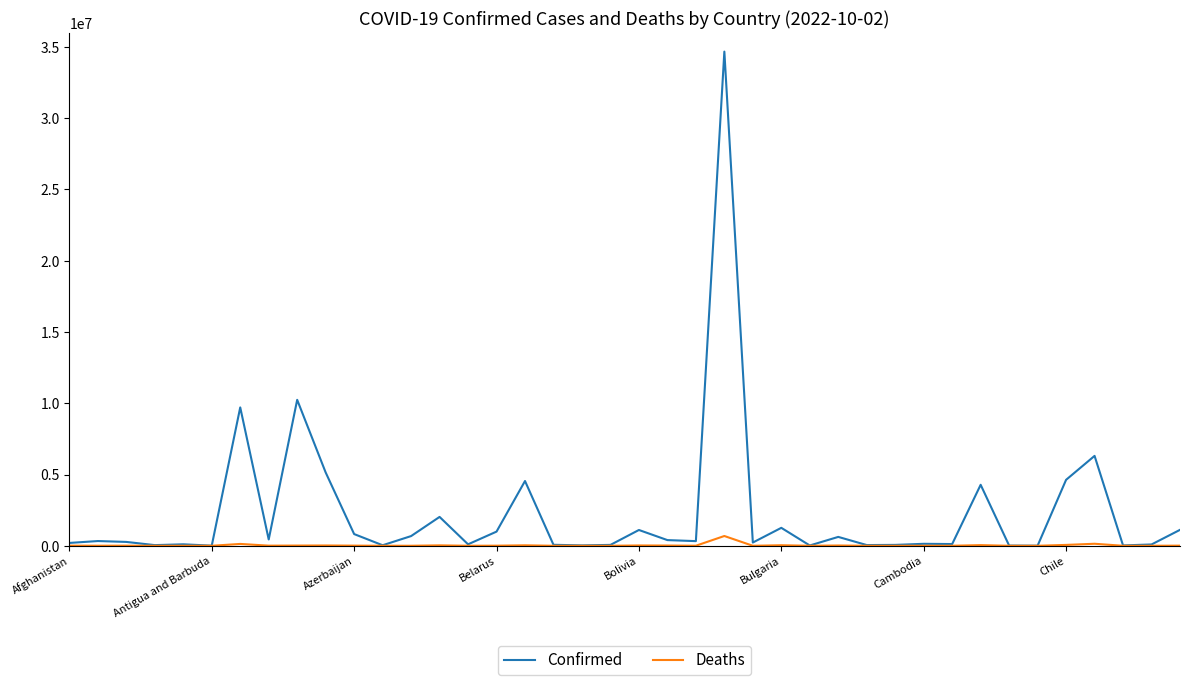

What is the highest value of the Confirmed series?

34672524